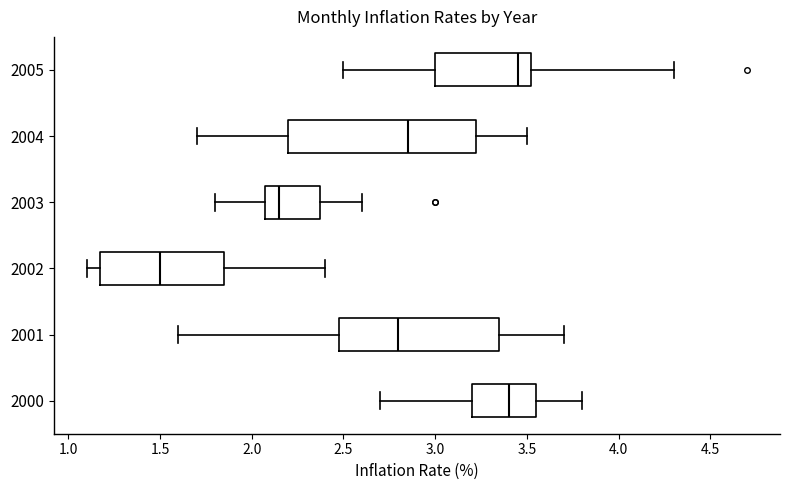

Reading bottom to top, read every box against the x-axis: the position of its median line, the range the box covers, and the ends of its whiskers. The values are not printed on the chart, so give them approximately, as read against the axis.

2000: median 3.40, box 3.20 to 3.55, whiskers 2.70 to 3.80
2001: median 2.80, box 2.50 to 3.35, whiskers 1.60 to 3.70
2002: median 1.50, box 1.20 to 1.85, whiskers 1.10 to 2.40
2003: median 2.15, box 2.10 to 2.40, whiskers 1.80 to 2.60
2004: median 2.85, box 2.20 to 3.25, whiskers 1.70 to 3.50
2005: median 3.45, box 3.00 to 3.55, whiskers 2.50 to 4.30